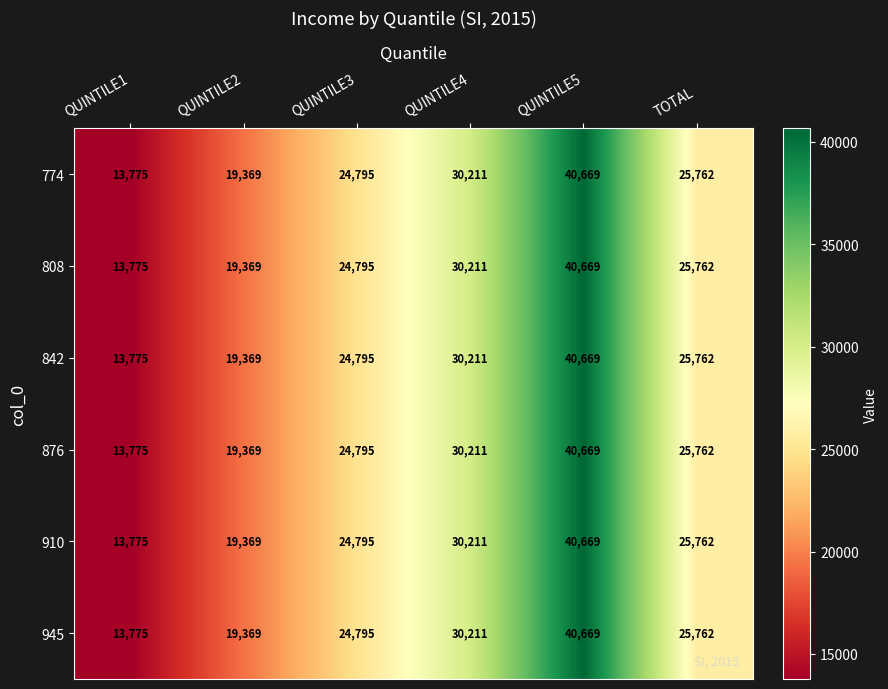

The 876 series shows 21905 at QUINTILE1. True or false?

False